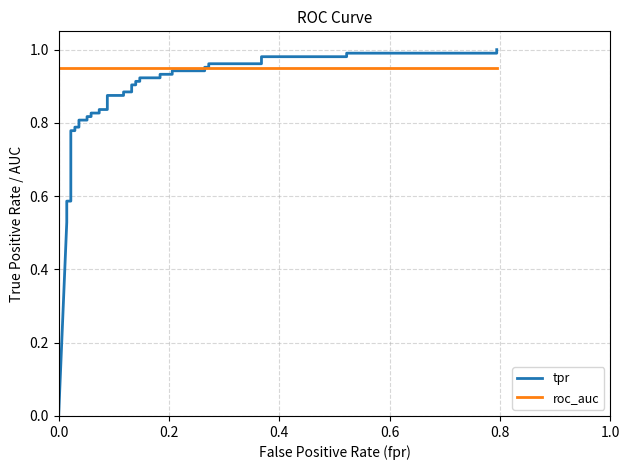

How many intersections are there between roc_auc and tpr?

1